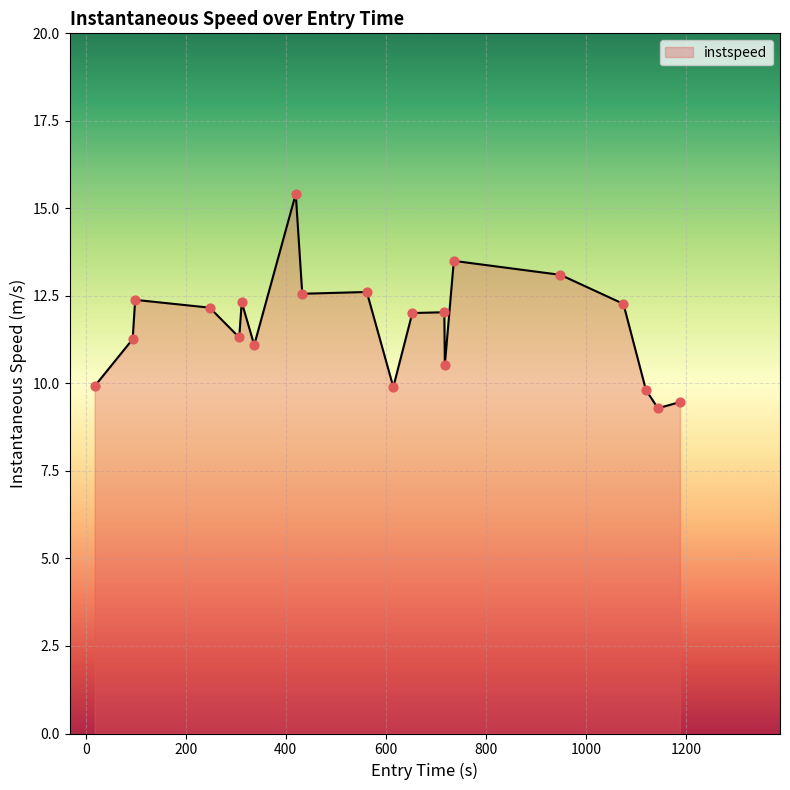

What is the minimum value shown in the chart?

9.3